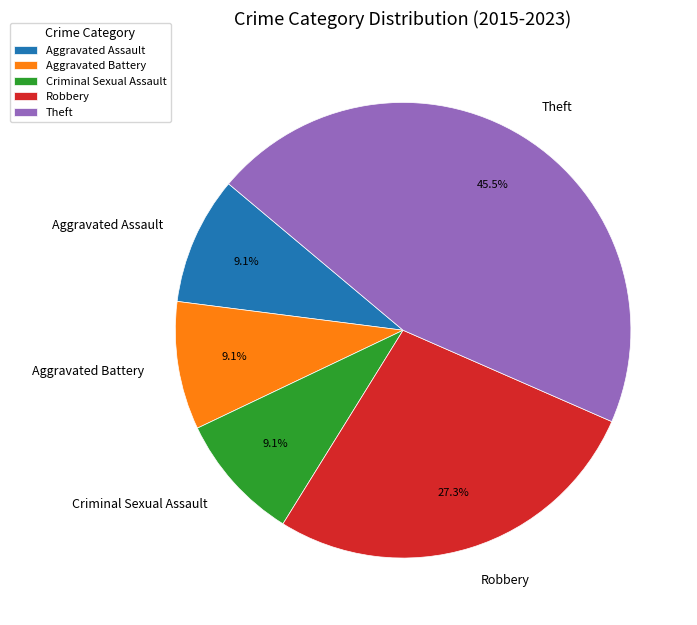

Is it true that Robbery is 27% of the pie?

True